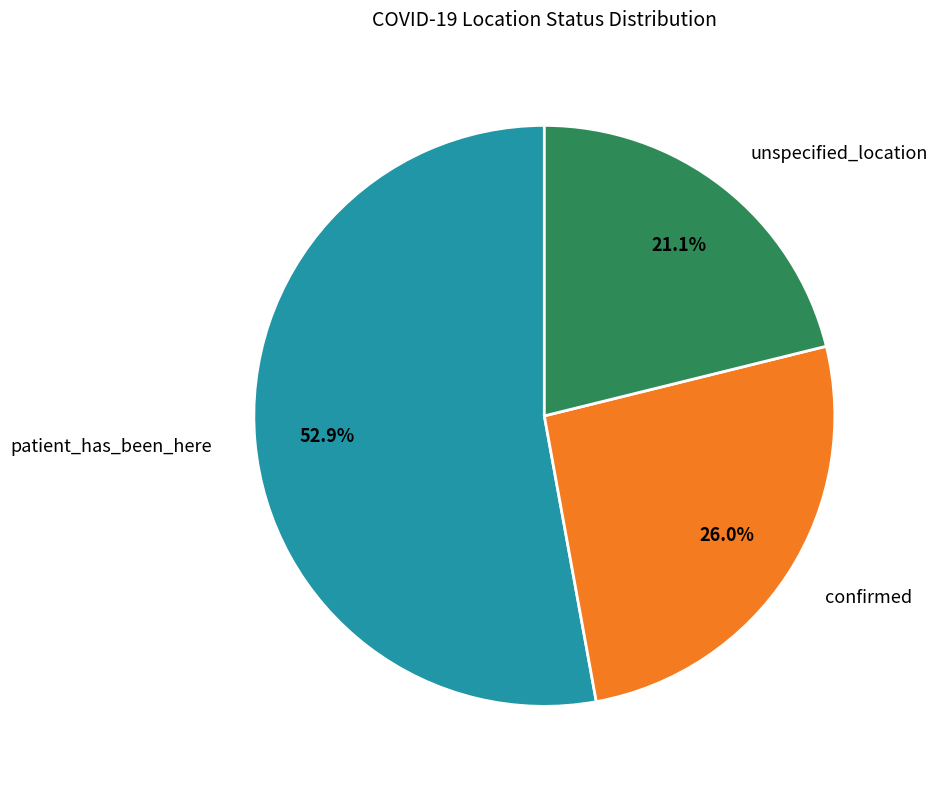

Is unspecified_location the majority of the pie?

No